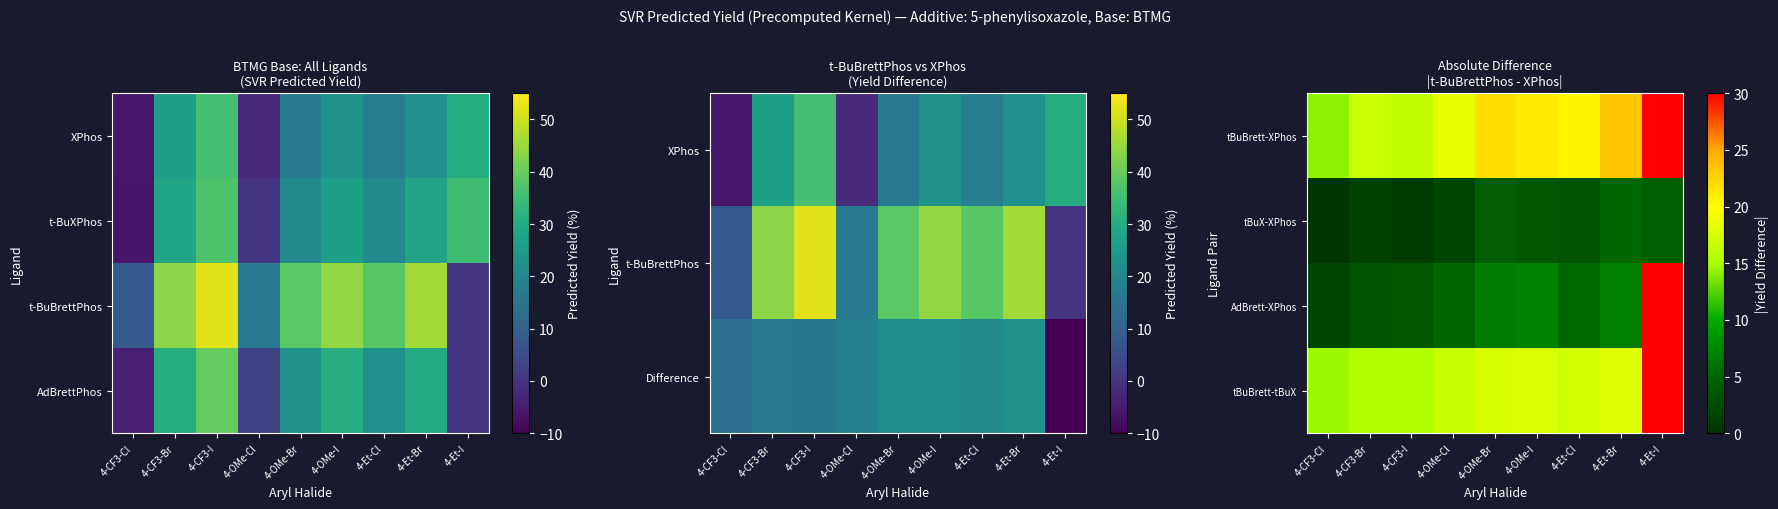

At which label does tBuX-XPhos first exceed 3?

4-OMe-Br